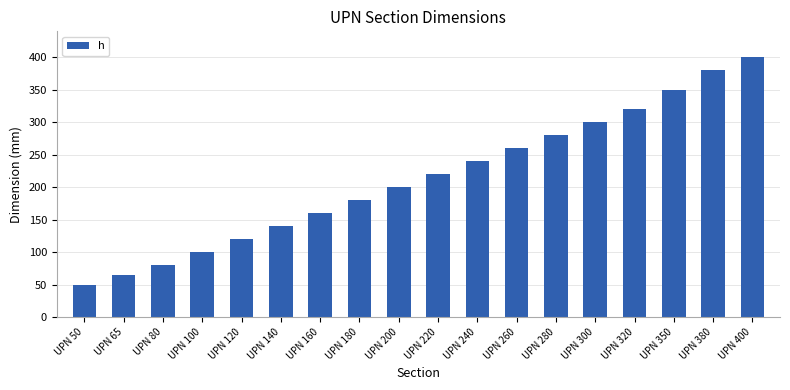

How many values are below 220?

9